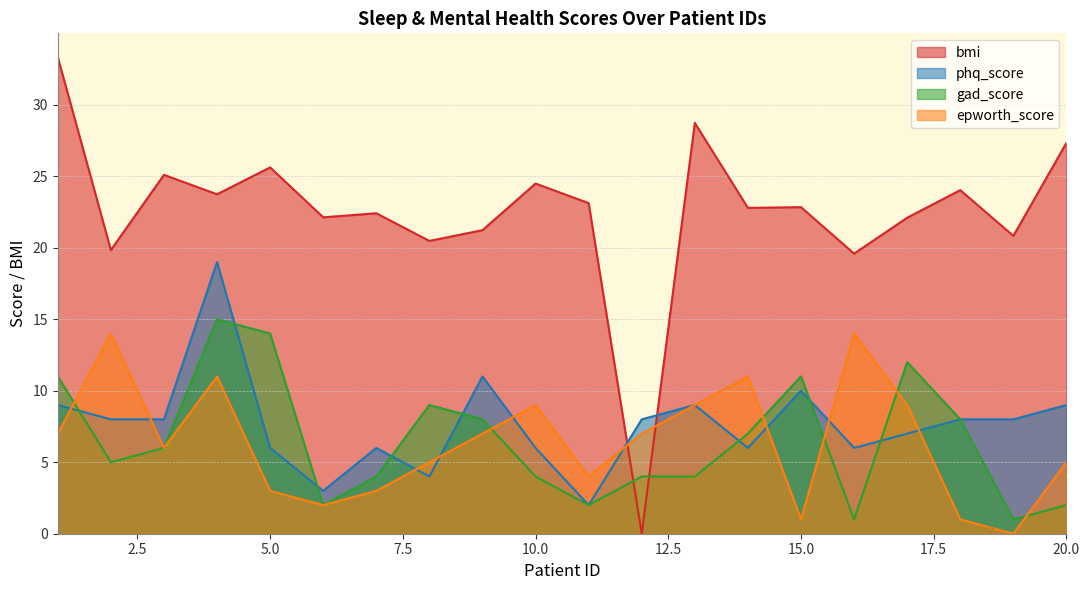

How many distinct data groups are displayed?

4